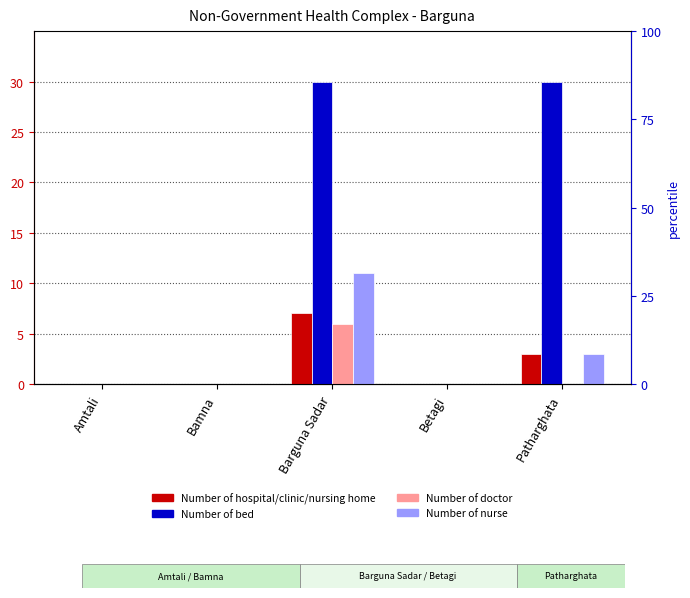

Reading right to left, extract all data points from this chart.

Number of hospital/clinic/nursing home: 3	0	7	0	0
Number of bed: 30	0	30	0	0
Number of doctor: 0	0	6	0	0
Number of nurse: 3	0	11	0	0